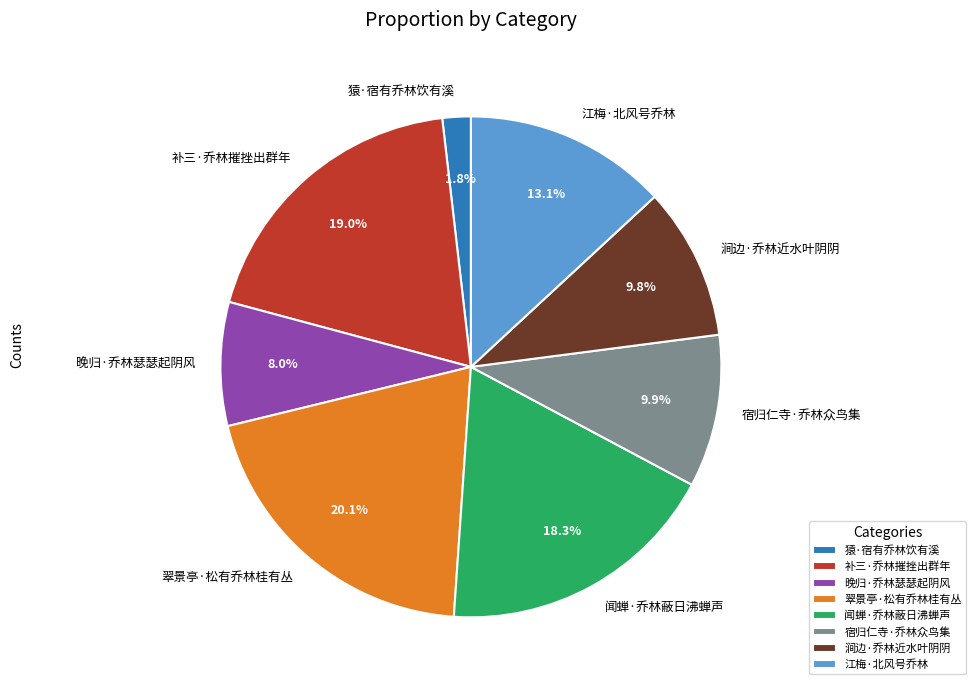

Approximately how many times larger is the value at 闻蝉·乔林蔽日沸蝉声 compared to 江梅·北风号乔林?

1.4